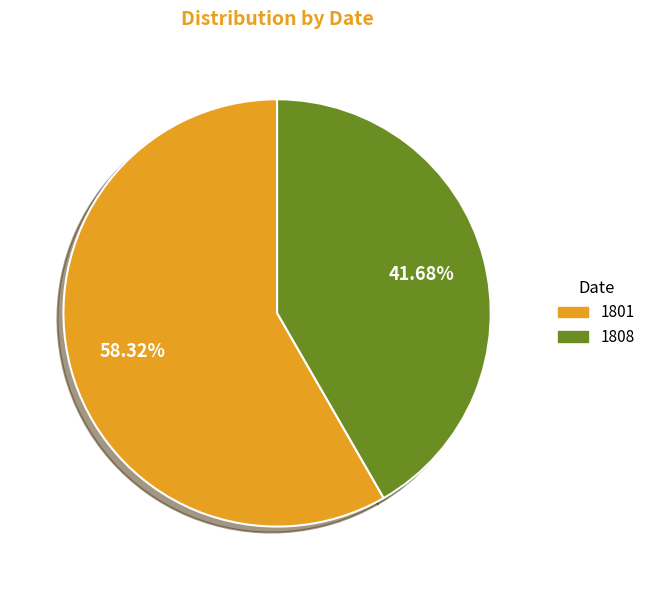

Which slice is the smallest?

1808